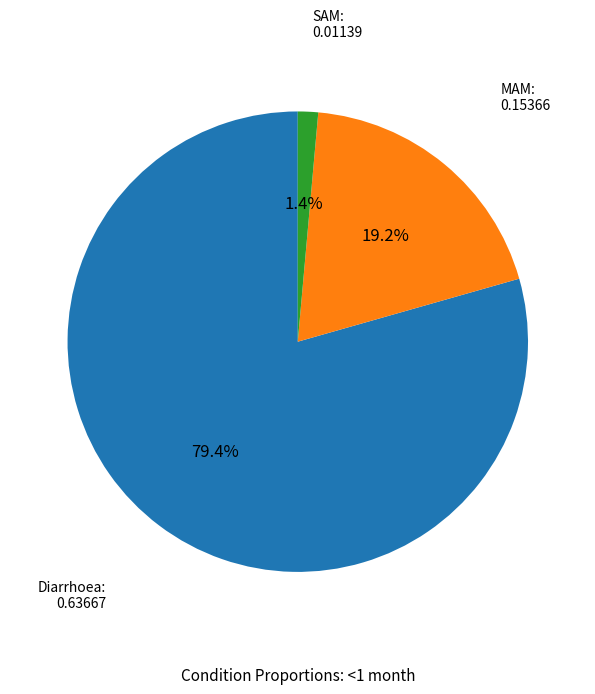

To the nearest percent, what is the average slice percentage?

33%